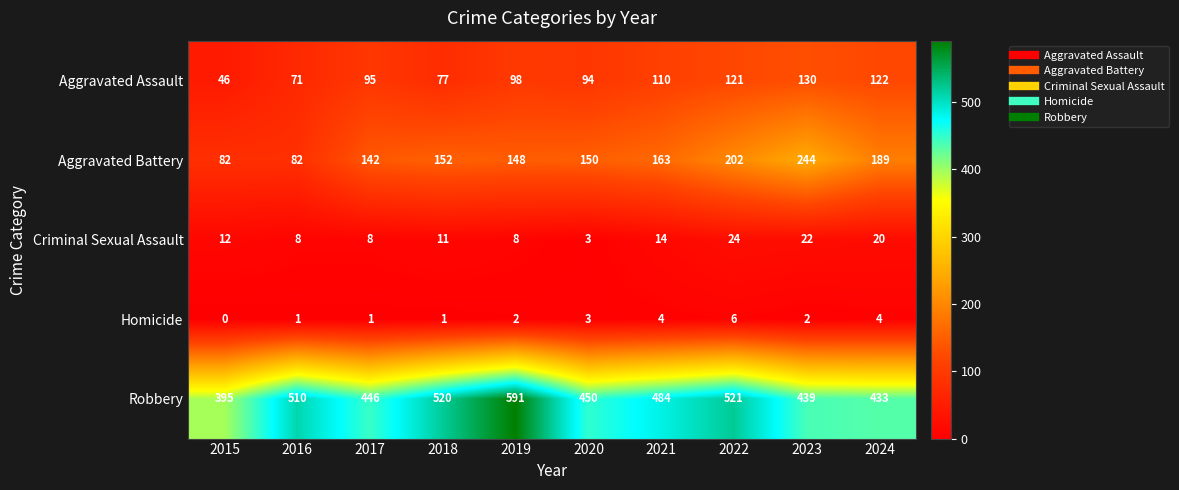

What is the difference between the Robbery values at 2020 and 2017?

4